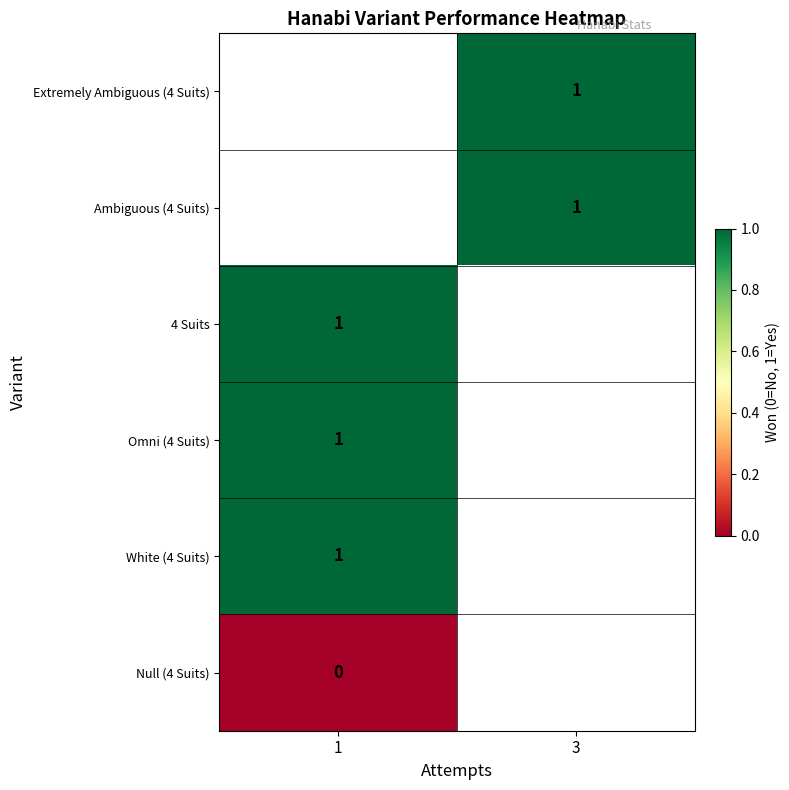

True or false: Ambiguous (4 Suits) has a value of 2 at 3.

False